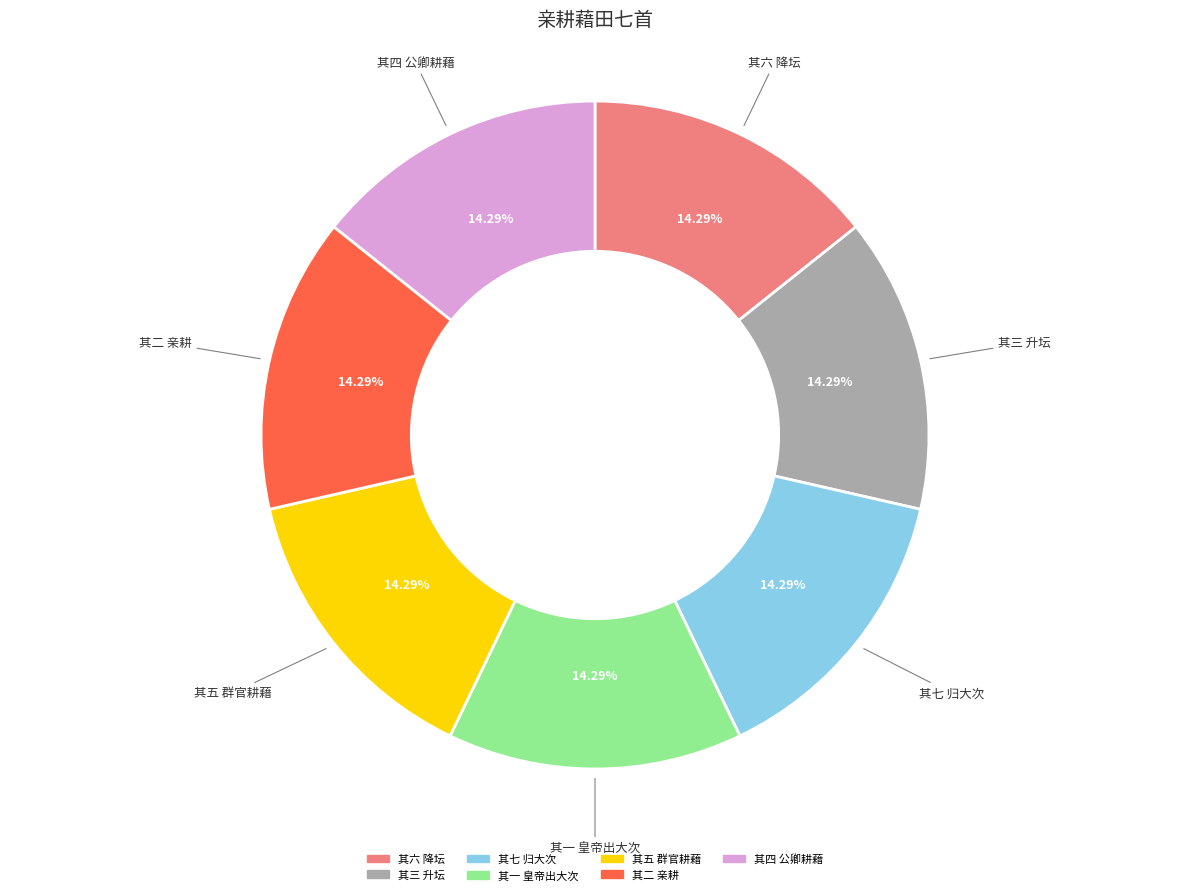

Is there a majority slice in this chart?

No